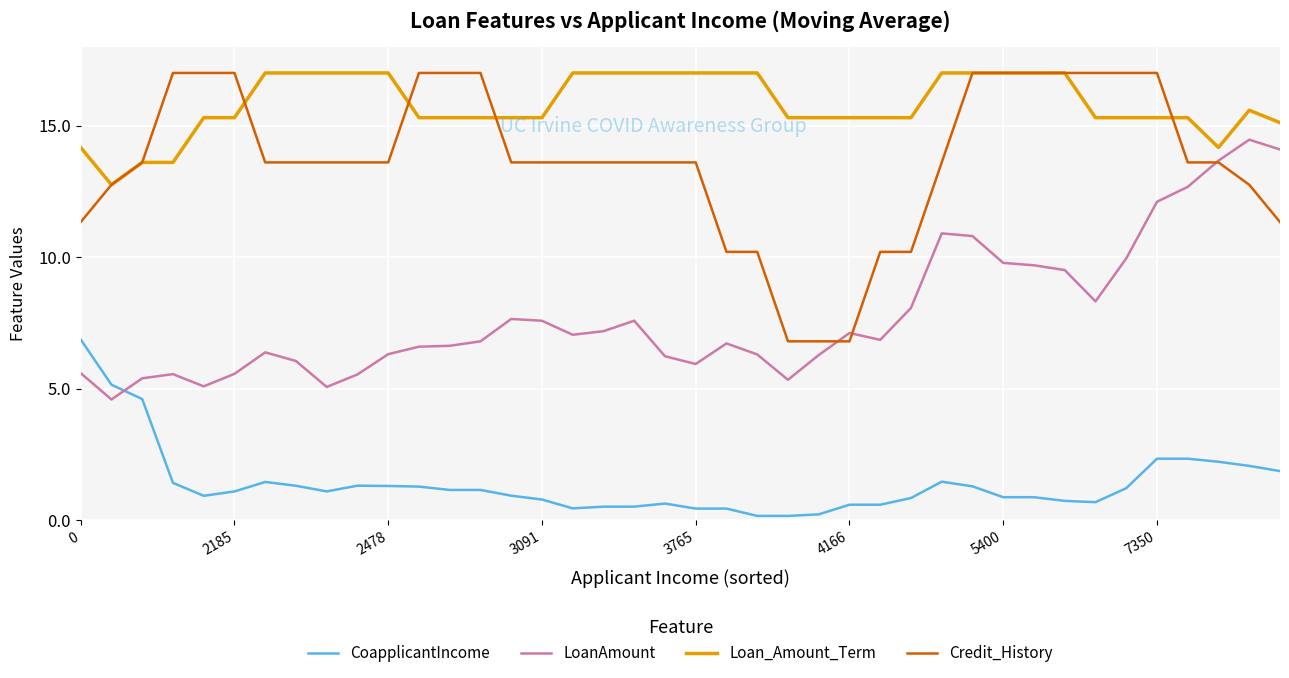

Which series has the largest total across all categories?

Loan_Amount_Term